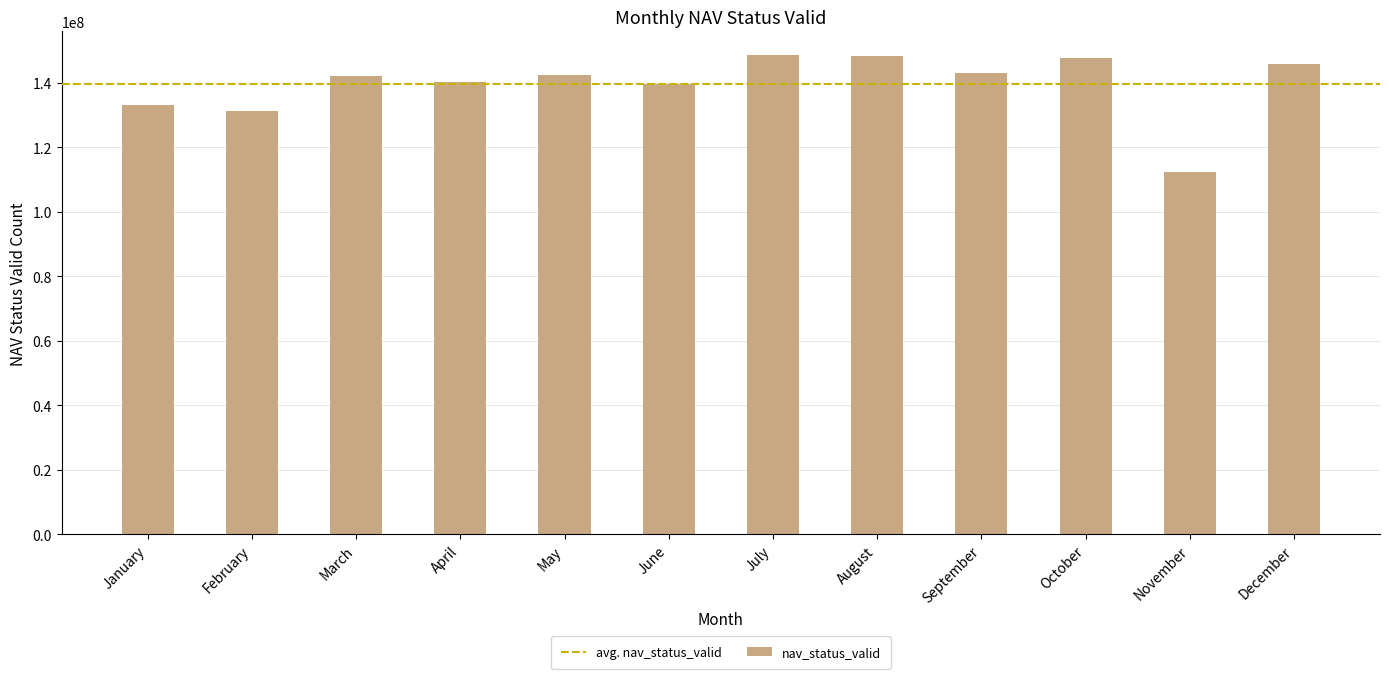

What is the difference between the maximum and minimum values?

35989703